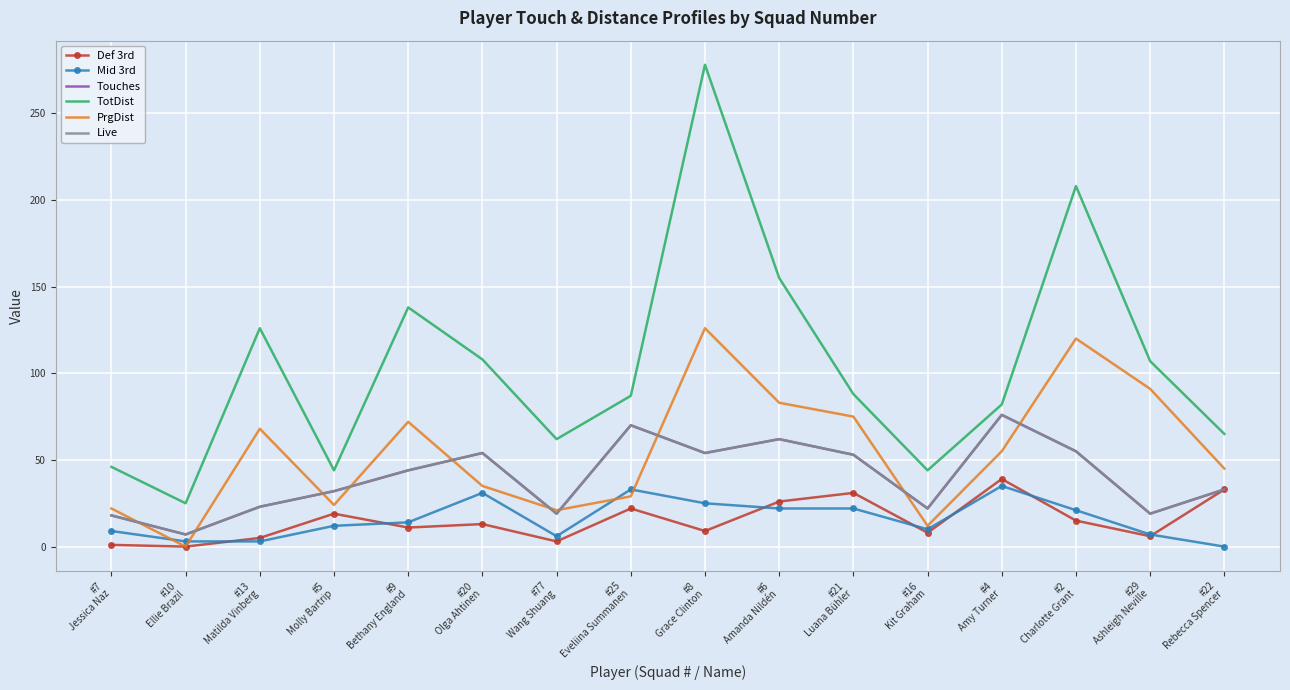

What is the average value of the TotDist series?

104